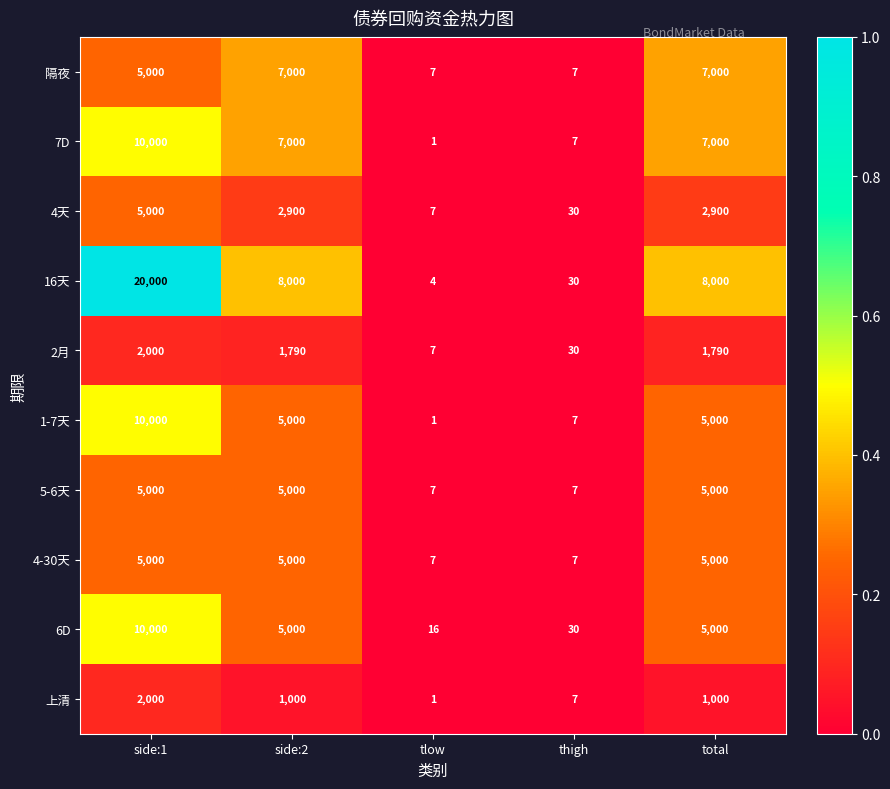

What is the greatest value displayed?

20000